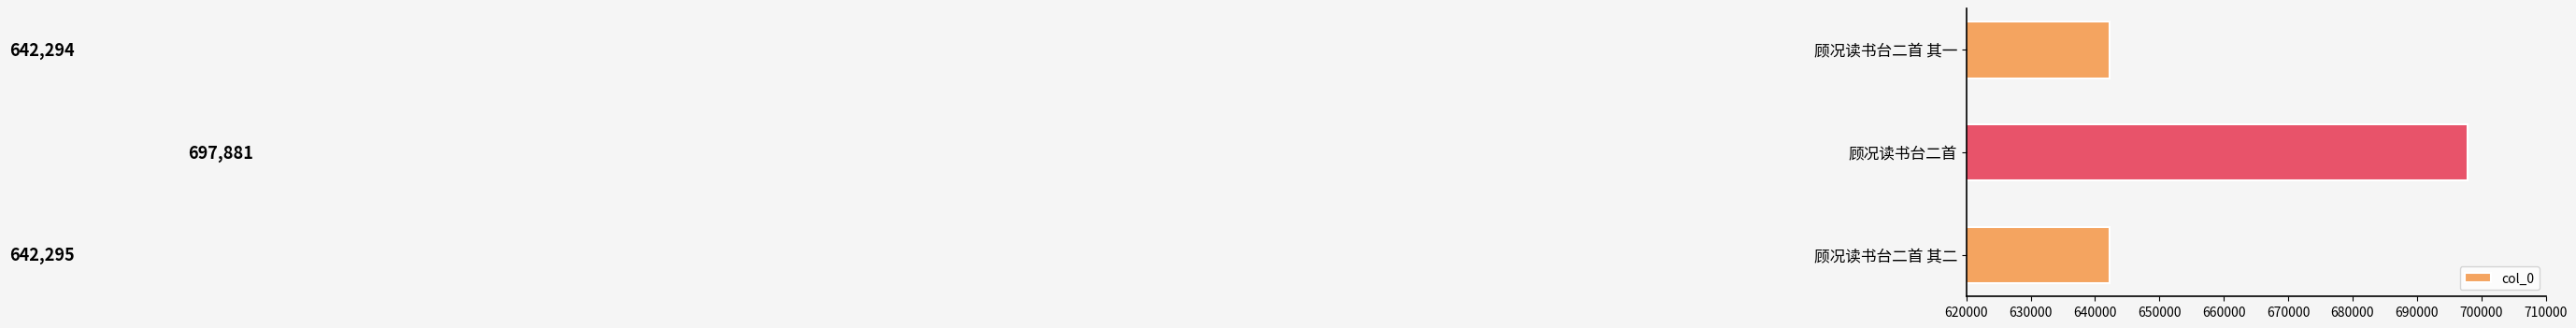

Reading bottom to top, list all the values displayed in this chart.

642295	697881	642294